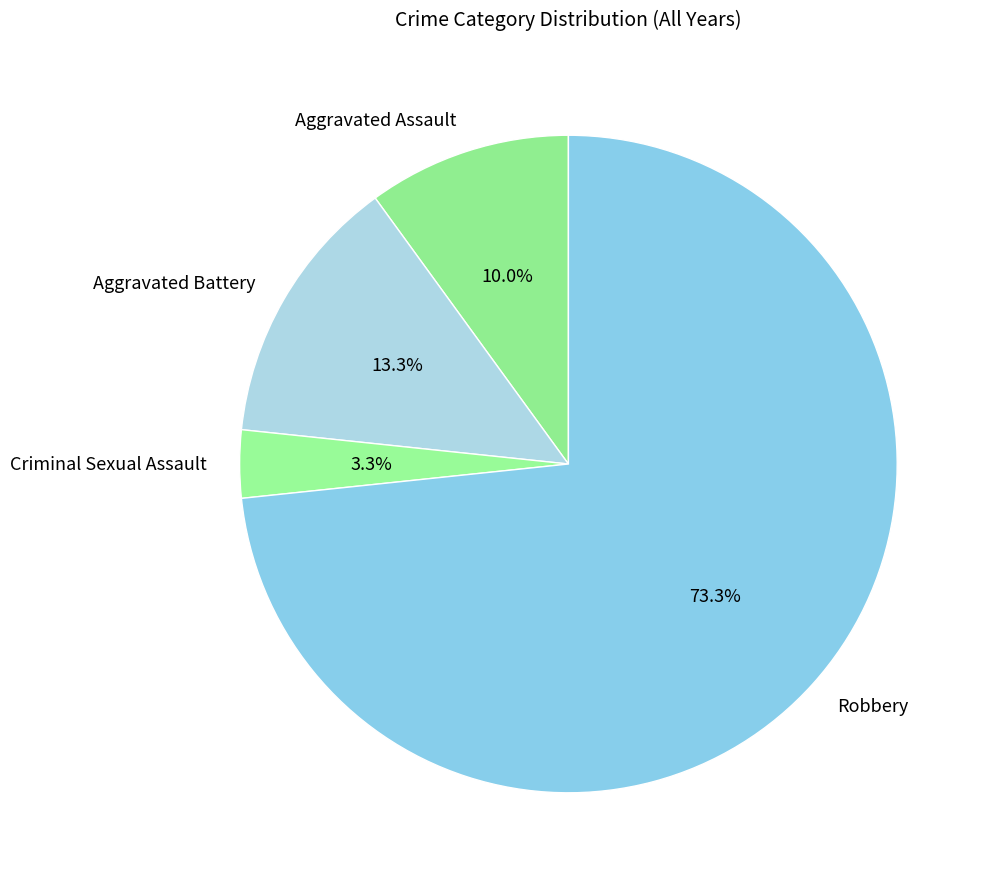

Rank the categories by value from lowest to highest.

Criminal Sexual Assault, Aggravated Assault, Aggravated Battery, Robbery